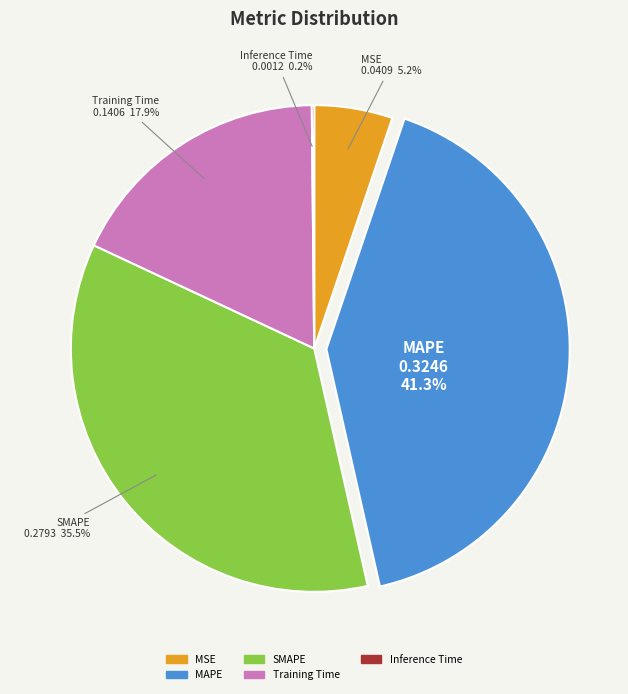

Which slice is the largest?

MAPE